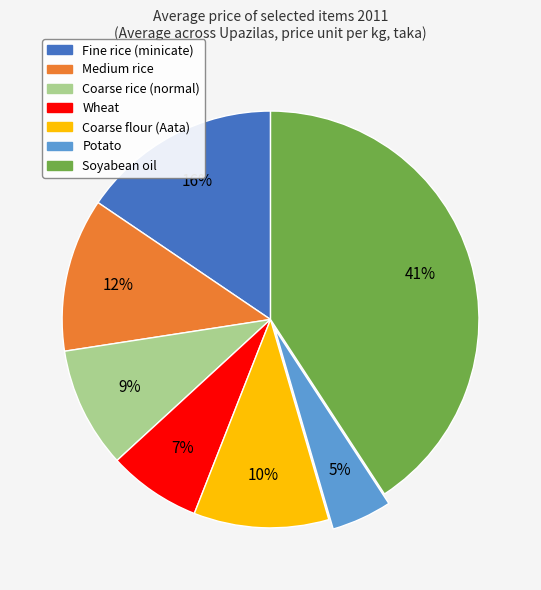

Rank the categories by value from highest to lowest.

Soyabean oil, Fine rice (minicate), Medium rice, Coarse flour (Aata), Coarse rice (normal), Wheat, Potato